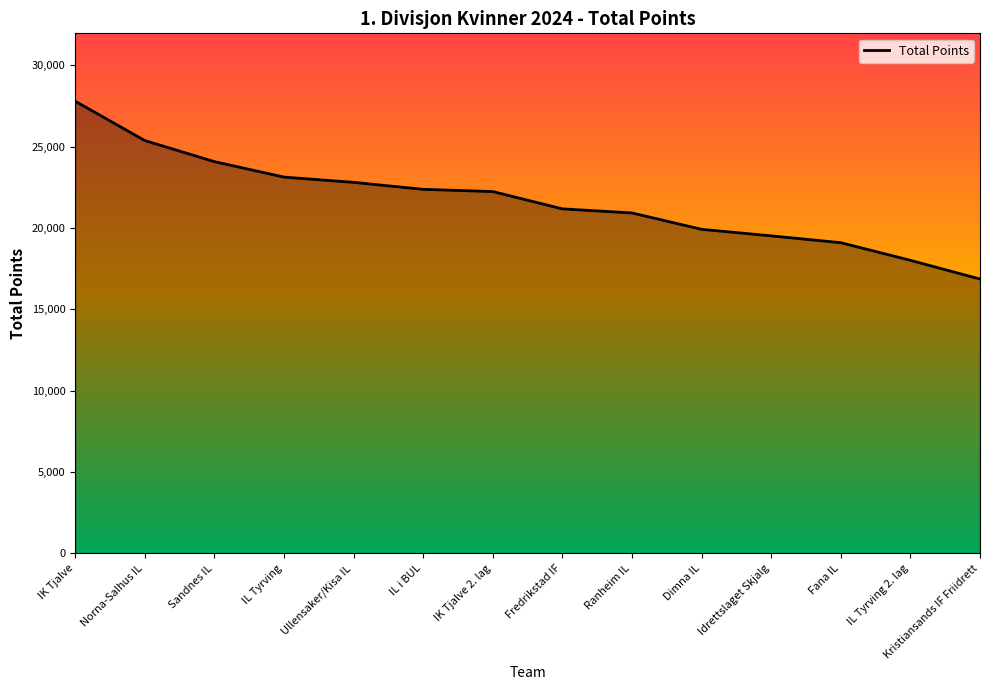

Which label corresponds to the largest value in the chart?

IK Tjalve